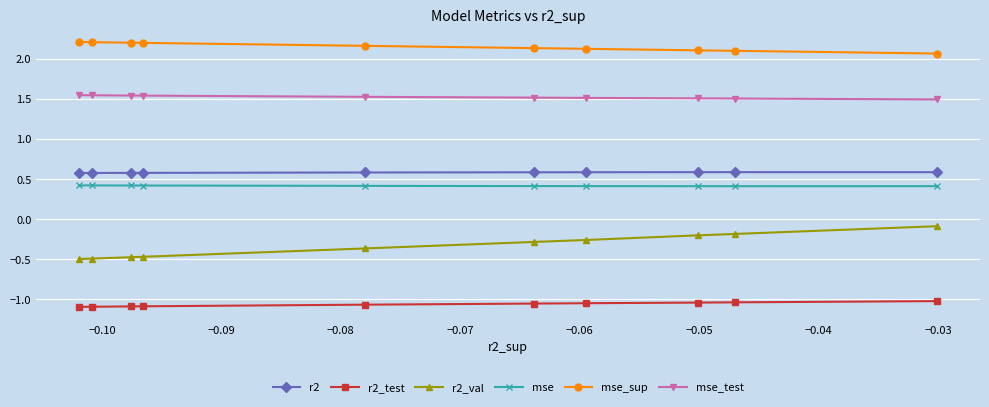

Which series has the largest range (max minus min)?

r2_val